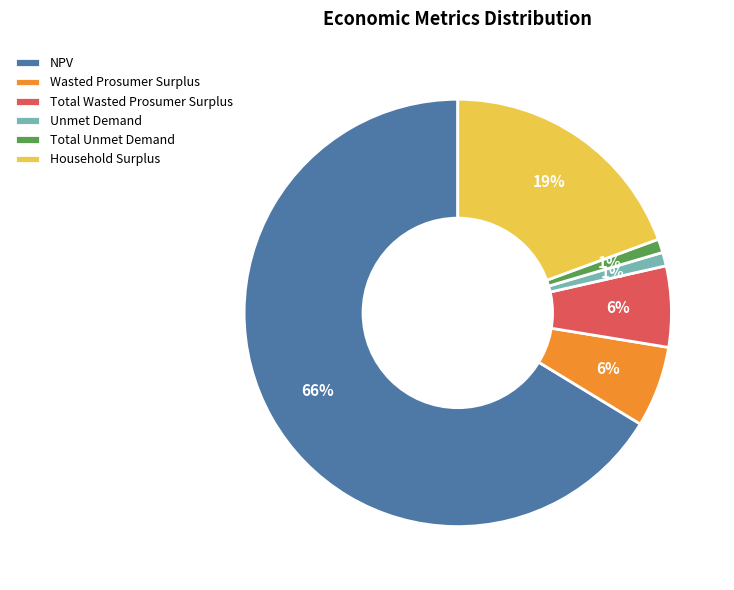

Count the number of slices in the pie.

6